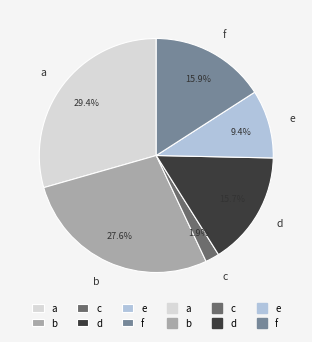

Is the sum of b and d greater than half?

No